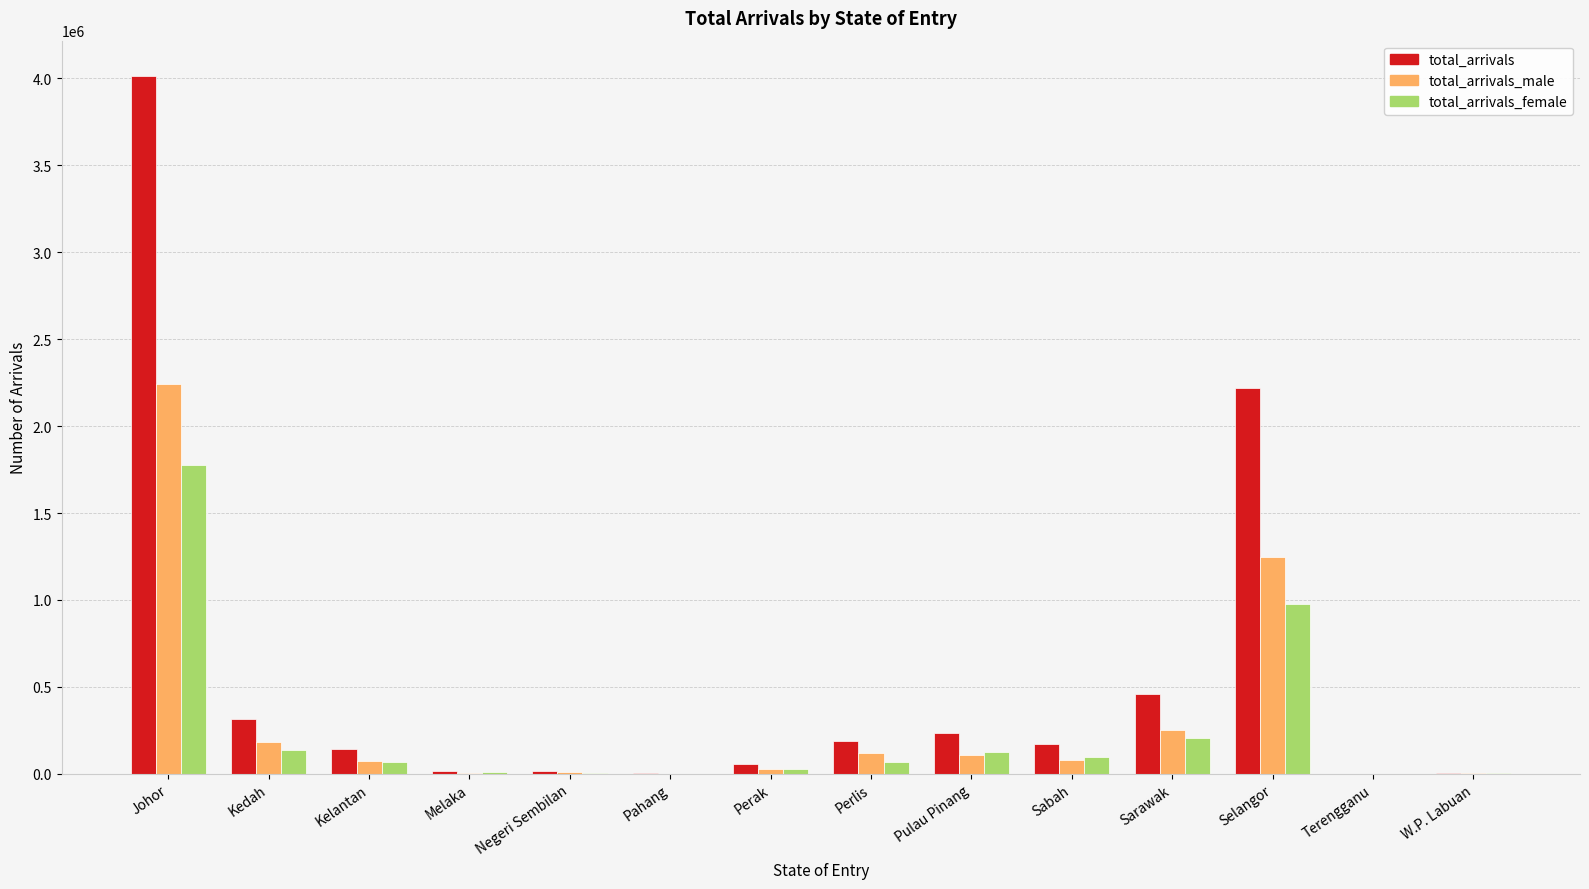

What is the sum of all total_arrivals values?

7843864